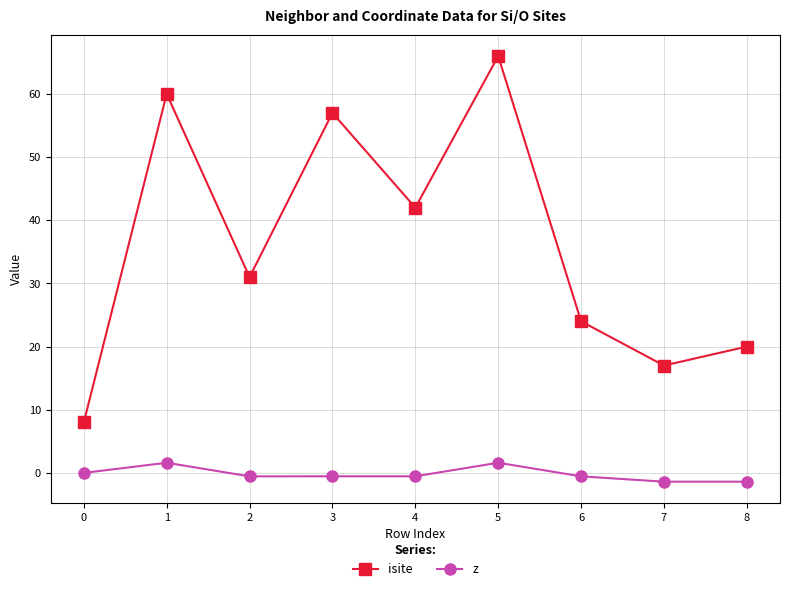

What are all the series names shown in the legend?

isite, z